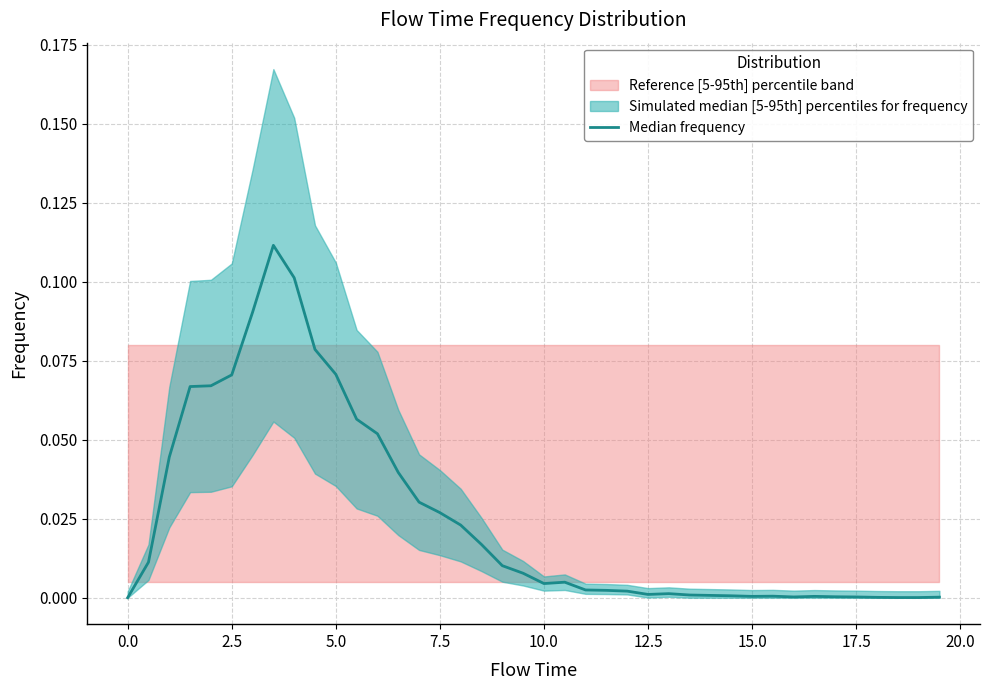

Is it true that the value at 22 is 0.0?

False